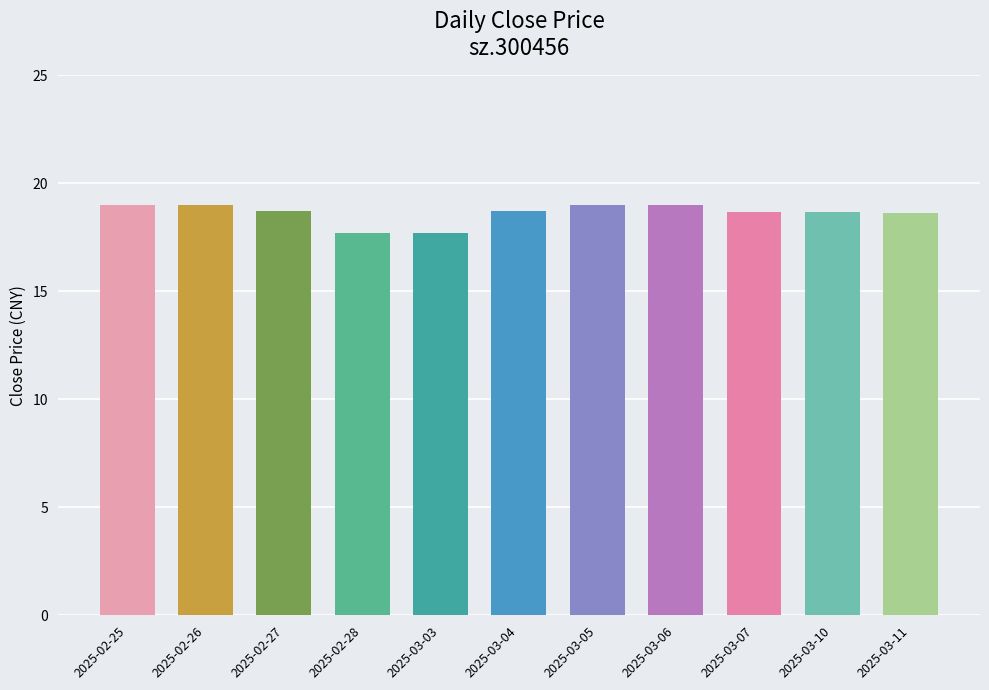

Is it true that the value at 2025-03-11 is 10.4?

False